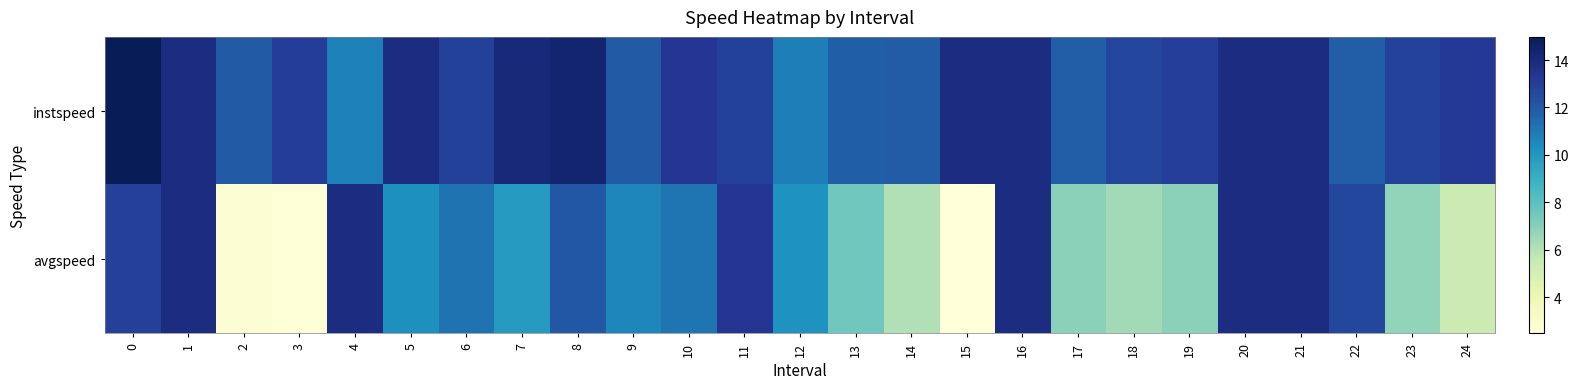

Reading left to right, list all the values displayed in this chart.

row_0: 15.0	13.9	12.0	13.0	10.8	13.9	12.9	14.1	14.4	12.0	13.4	12.9	10.9	11.8	11.9	13.9	13.9	11.9	12.7	13.0	13.9	13.9	11.9	12.8	13.3
row_1: 13.0	13.9	2.7	2.6	13.9	10.3	11.2	9.9	12.1	10.6	11.2	13.3	10.2	7.6	6.1	2.5	13.9	6.9	6.4	6.9	13.9	13.9	12.6	6.8	5.4